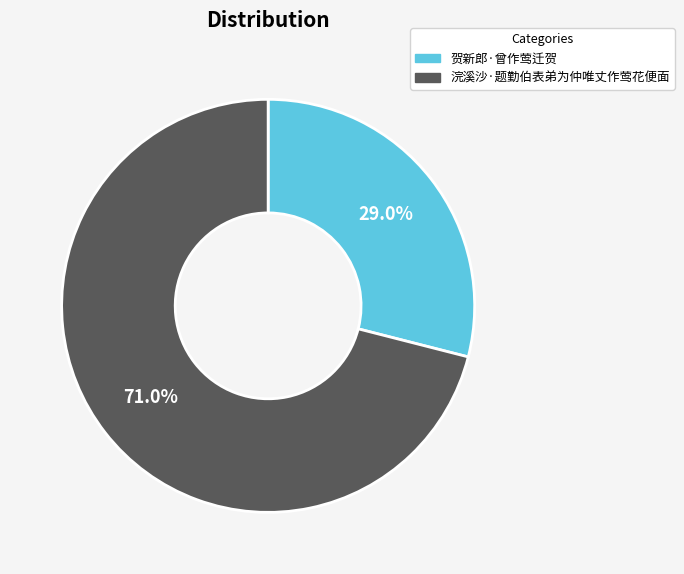

Combined, what portion of the pie is 浣溪沙·题勤伯表弟为仲唯丈作莺花便面 and 贺新郎·曾作莺迁贺?

100.0%